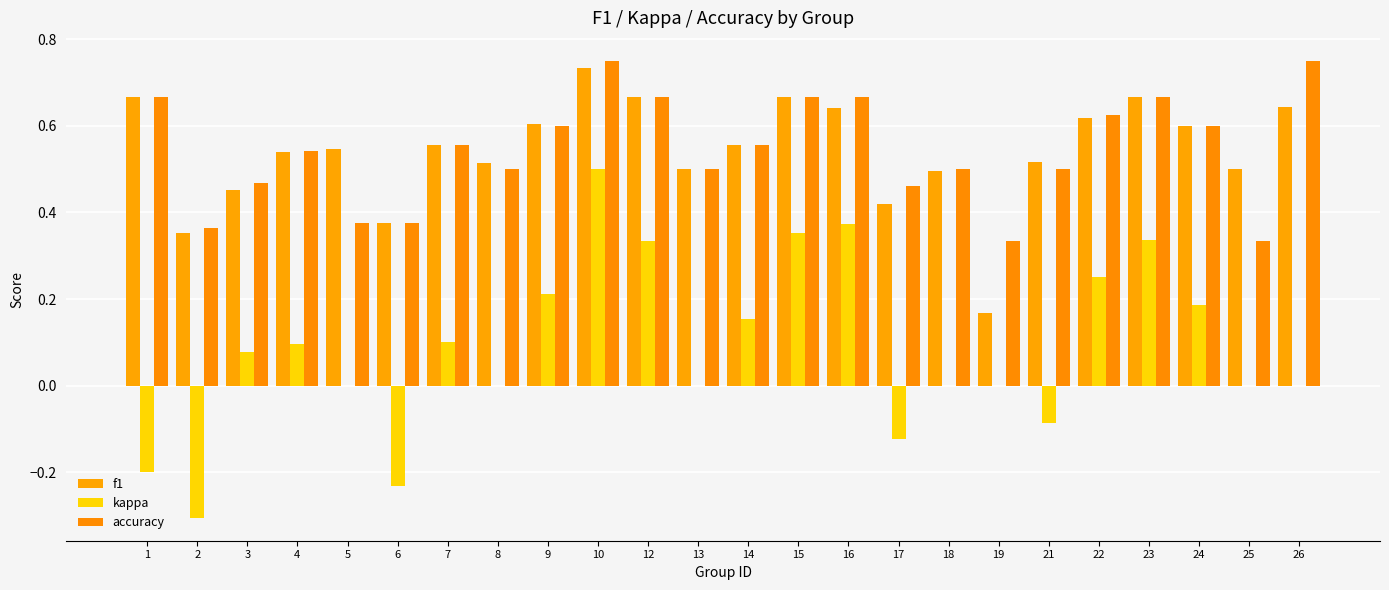

The value of kappa at 22 is 0.2. True or false?

False